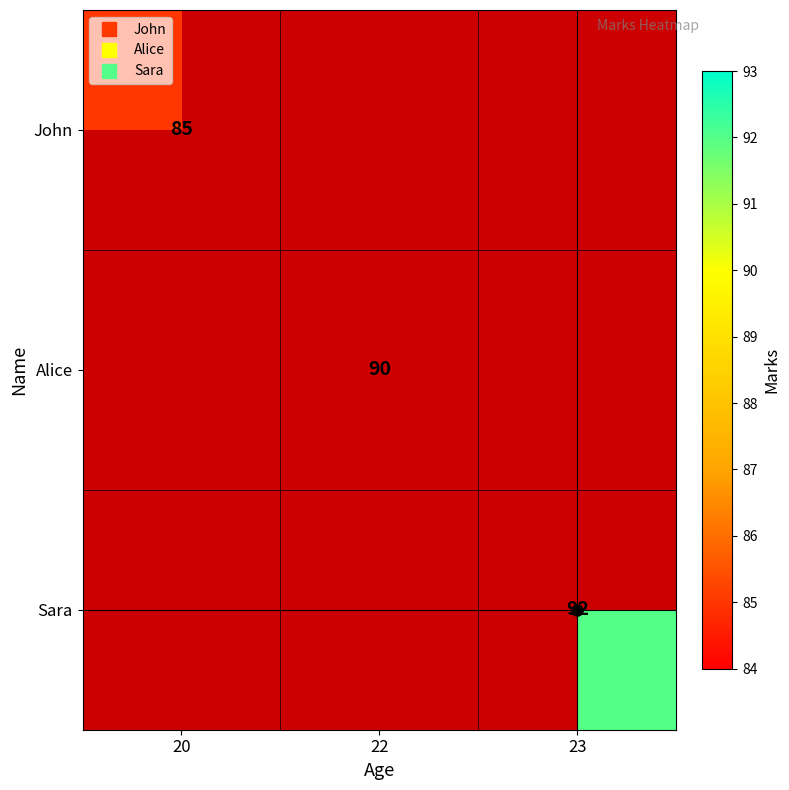

Rank the categories by John value from highest to lowest.

20, 22, 23